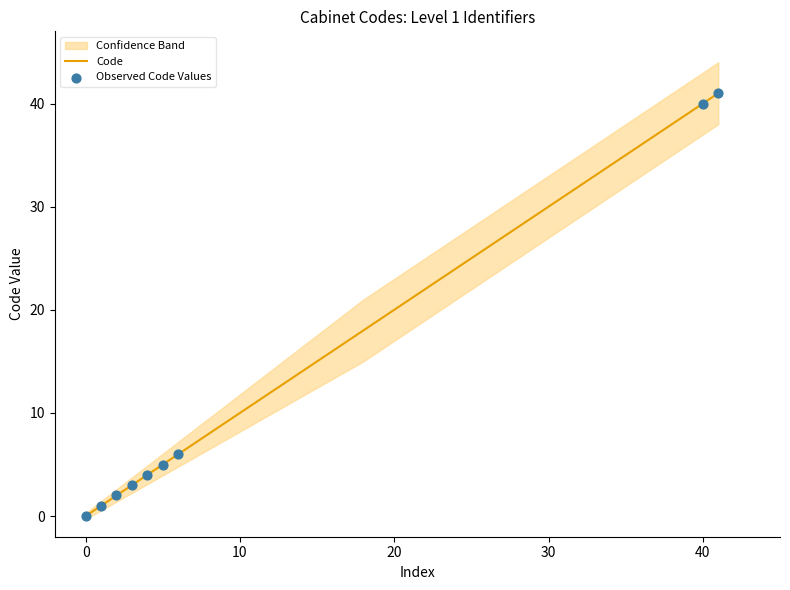

What is the change in value from 4 to 6?

+2